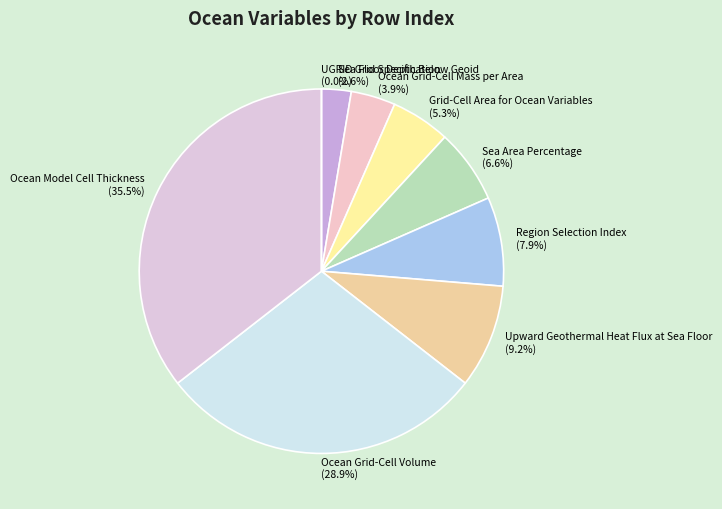

Which category has the smallest portion of the pie?

UGRID Grid Specification